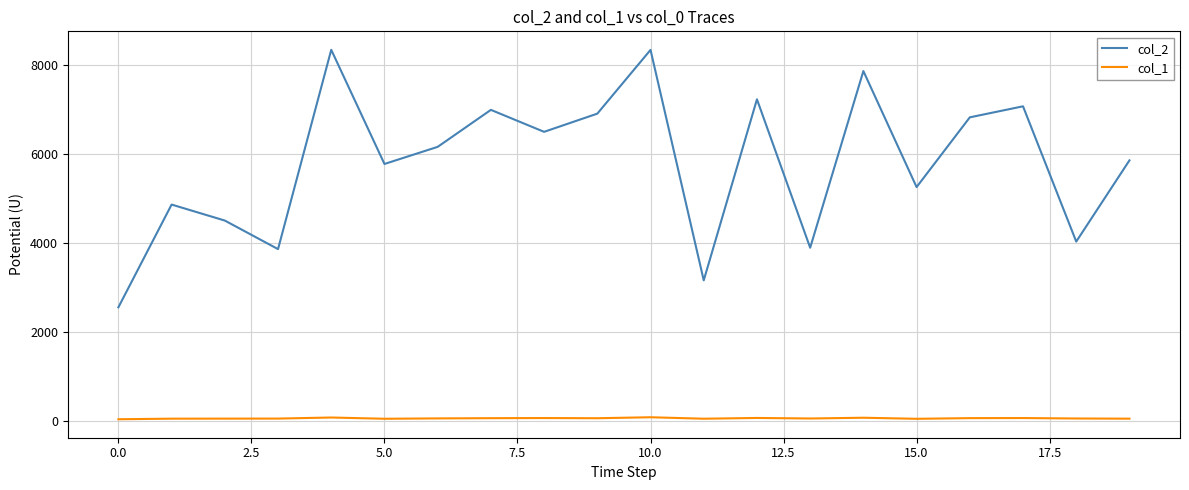

What are all the series names shown in the legend?

col_2, col_1